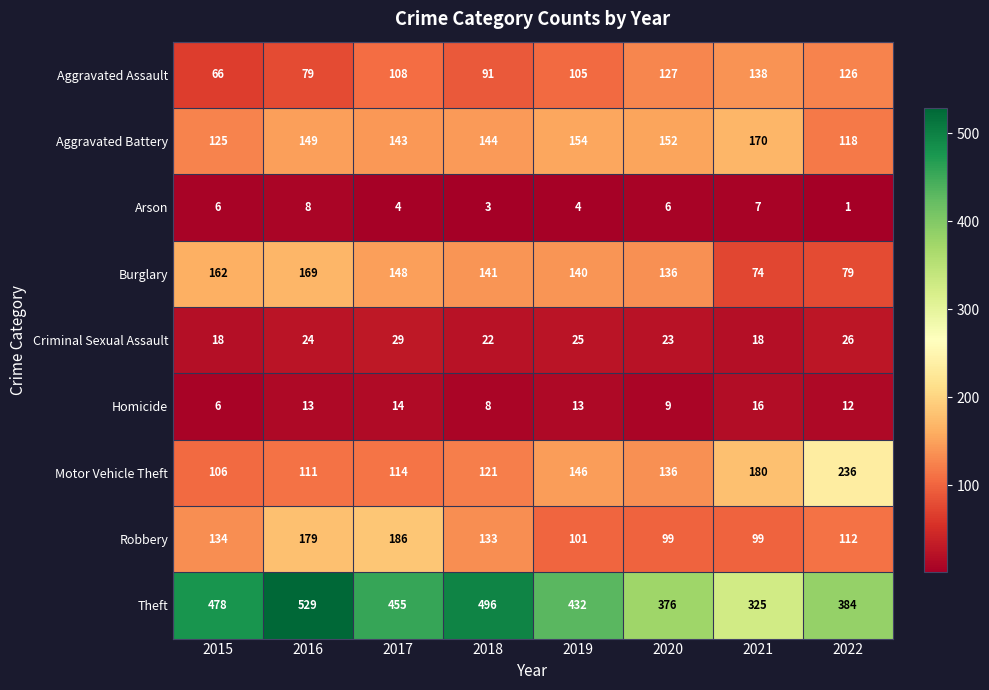

What is the sum of the Aggravated Battery values at 2018 and 2021?

314